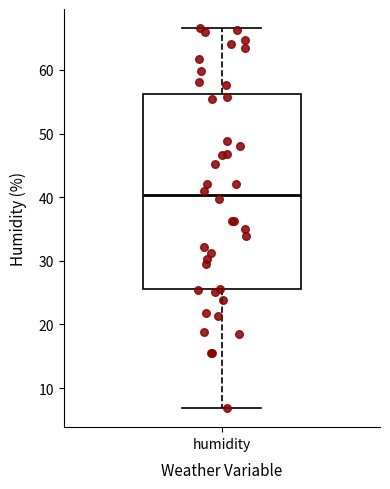

Read this box plot against the y-axis: the position of the median line, the range covered by the box, and the ends of both whiskers. The values are not printed on the chart, so give them approximately, as read against the axis.

median 40, box 26 to 56, whiskers 7 to 67